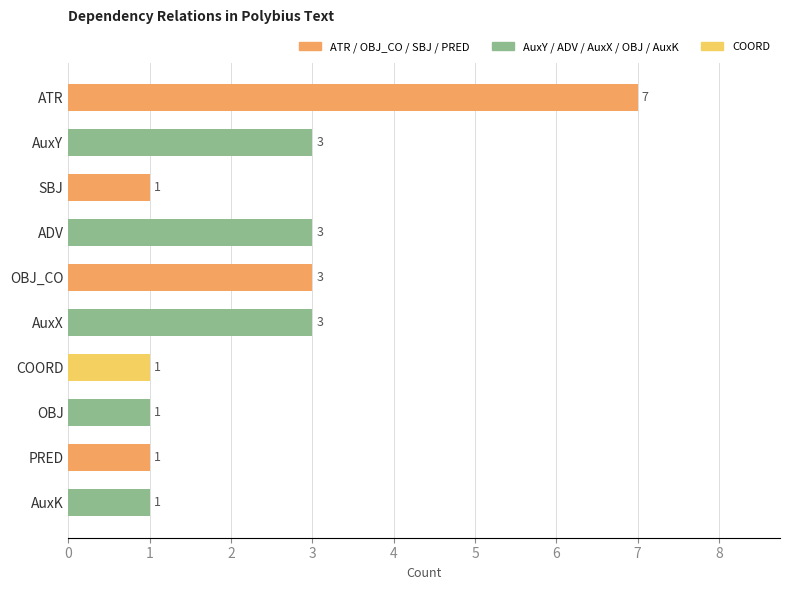

How many values are between 1 and 3?

9